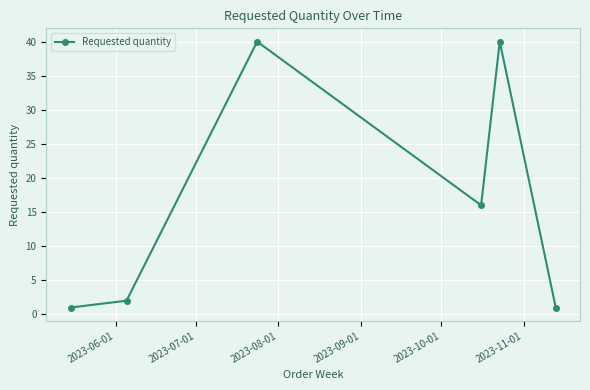

What is the value of the 3rd point from the left?

40